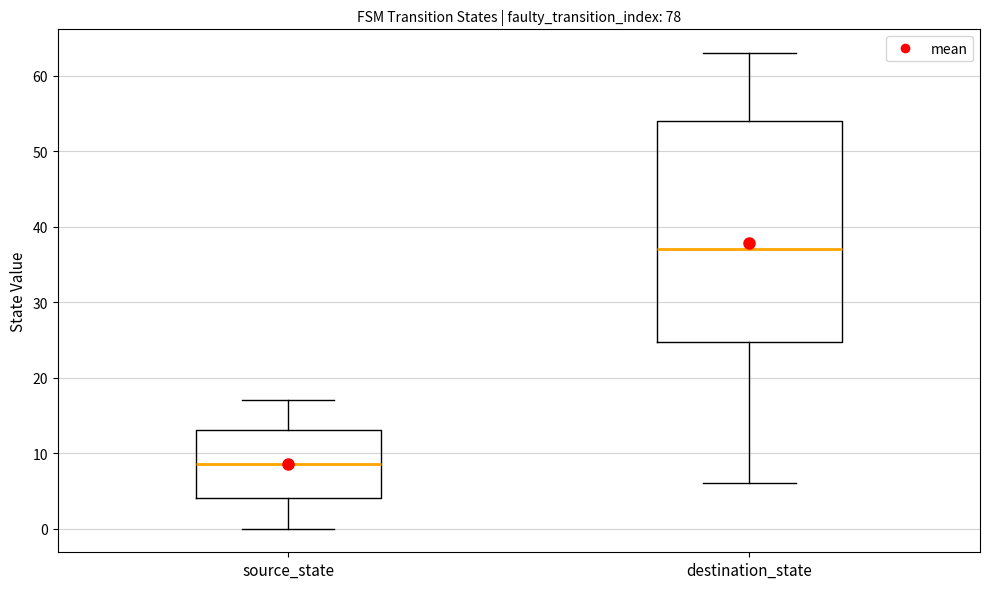

Which box's median line is the highest?

destination_state